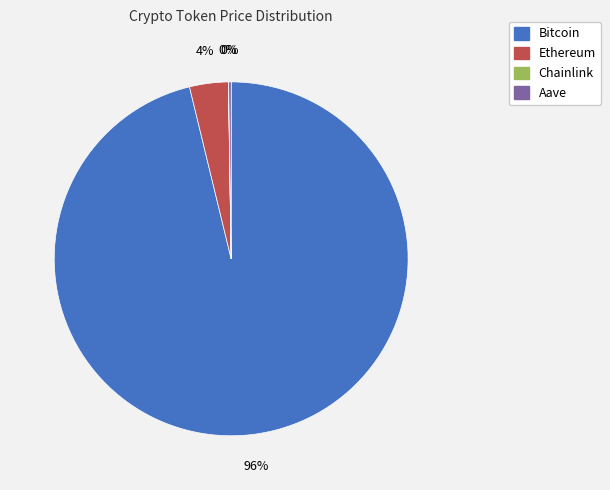

To the nearest percent, what is the average slice percentage?

25%